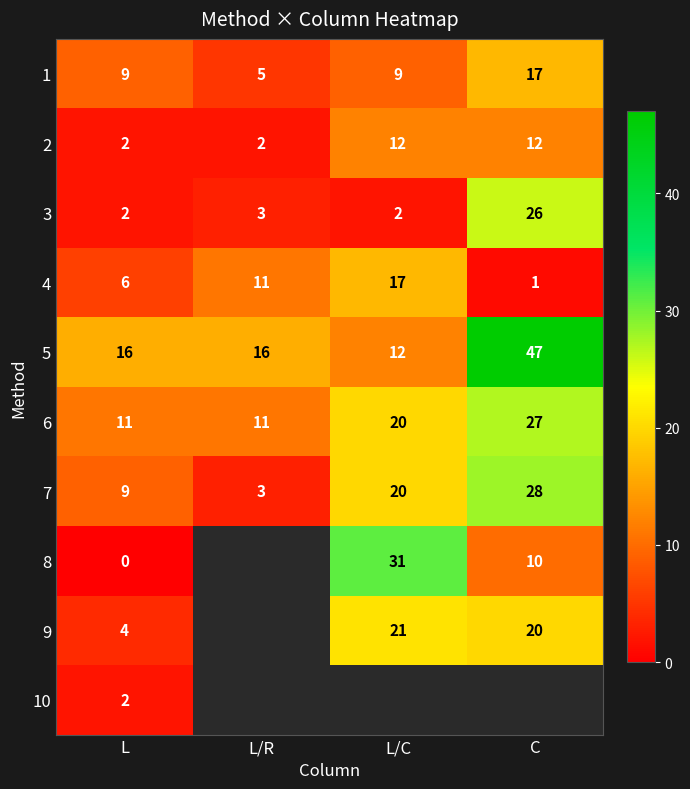

What is the maximum value for 2?

12